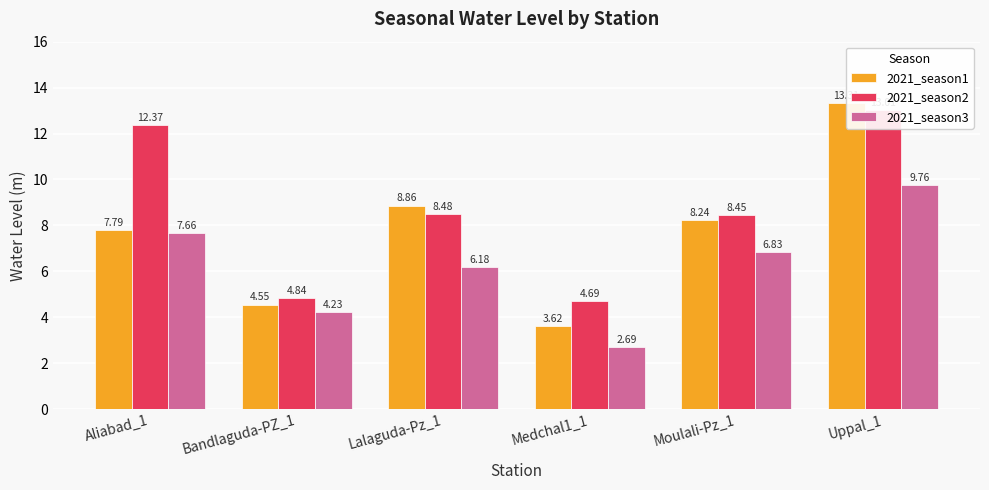

What is the label of the 6th bar from the right?

Aliabad_1